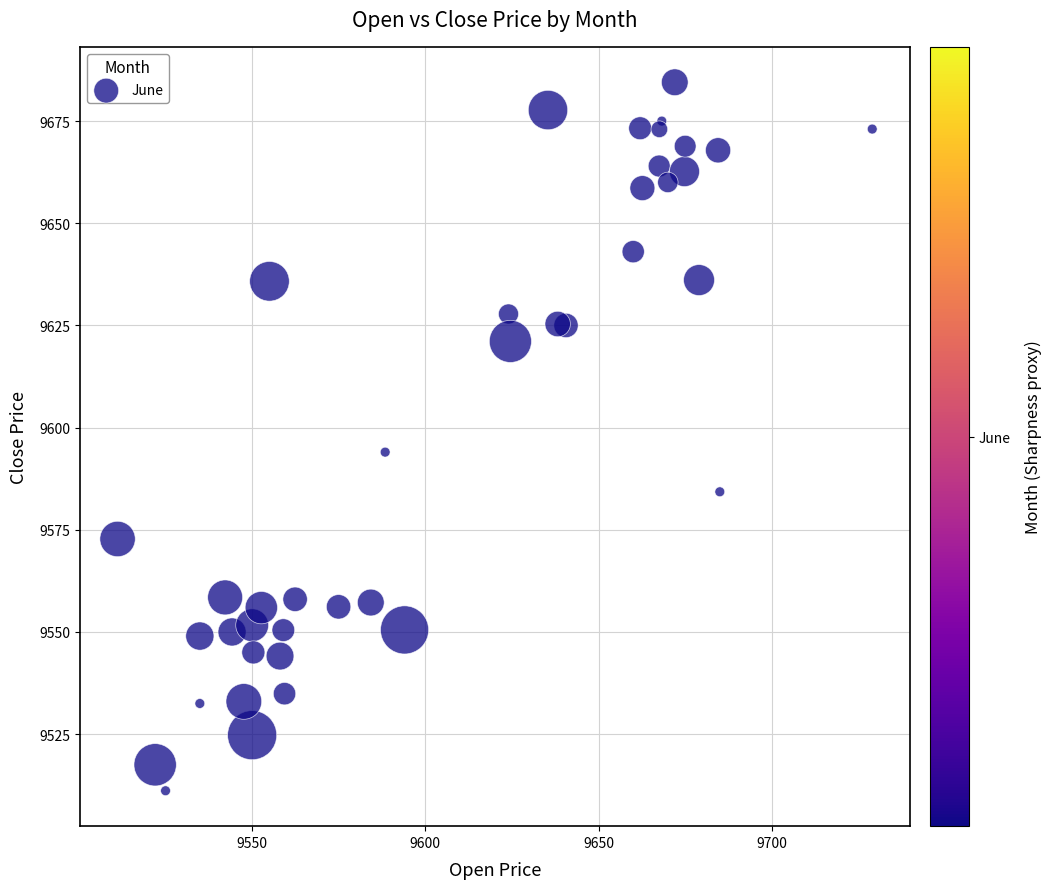

What is the range of X values (max minus min)?

217.8